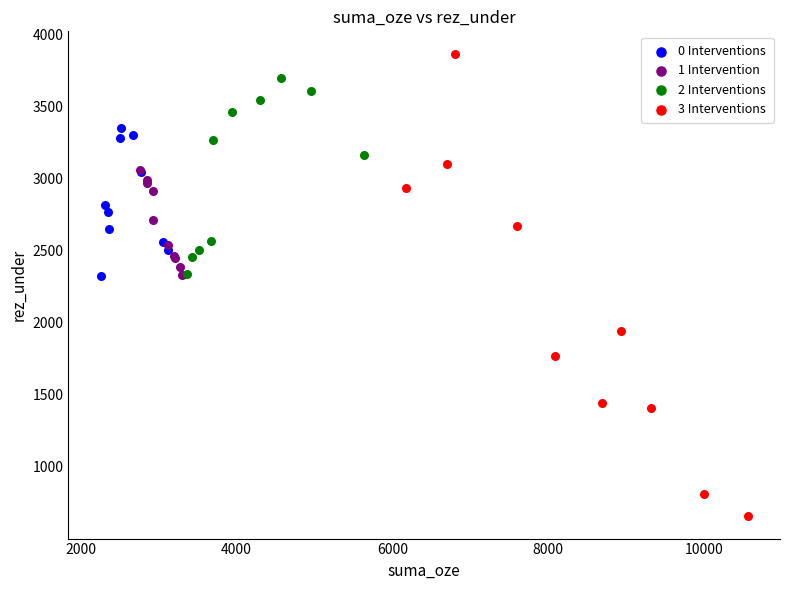

Which series reaches the maximum Y coordinate?

3 Interventions